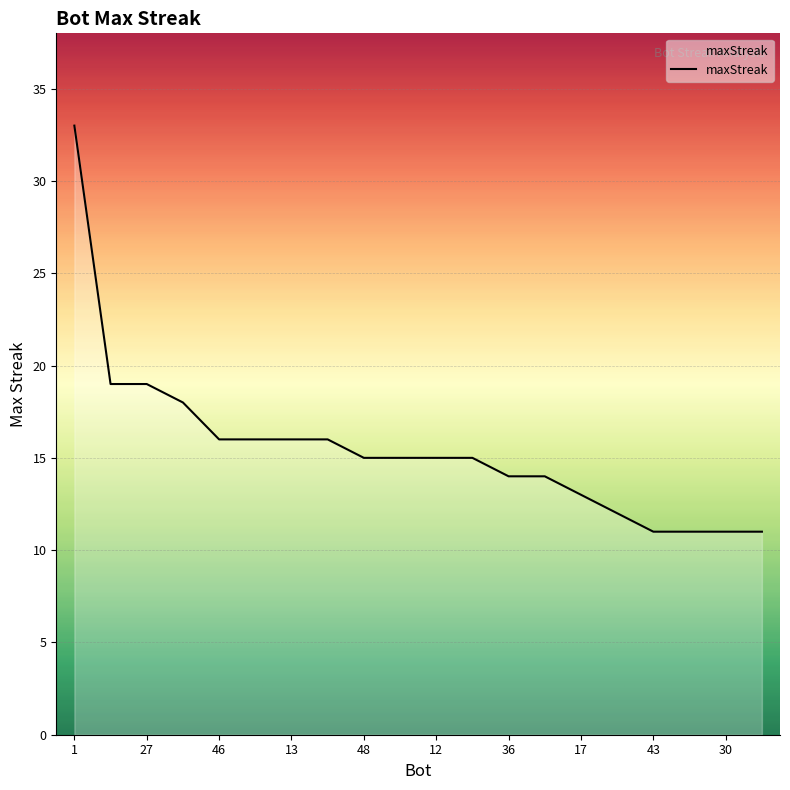

What is the difference between the maximum and minimum values?

22